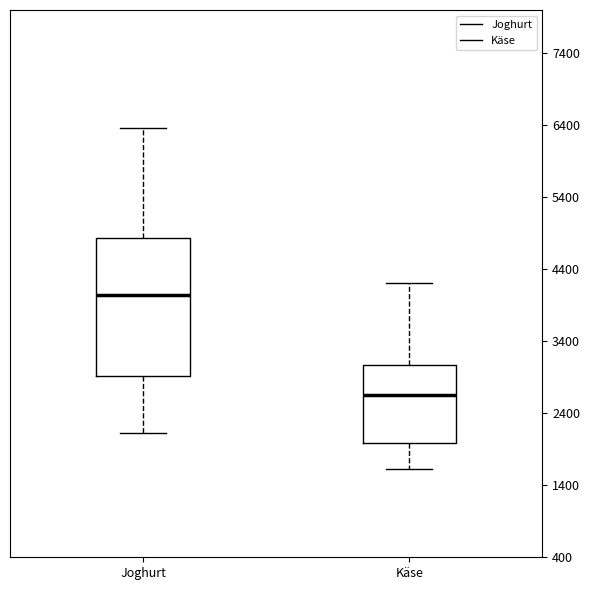

Reading left to right, read every box against the y-axis: the position of its median line, the range the box covers, and the ends of its whiskers. The values are not printed on the chart, so give them approximately, as read against the axis.

Joghurt: median 4000, box 2900 to 4800, whiskers 2100 to 6400
Käse: median 2700, box 2000 to 3100, whiskers 1600 to 4200